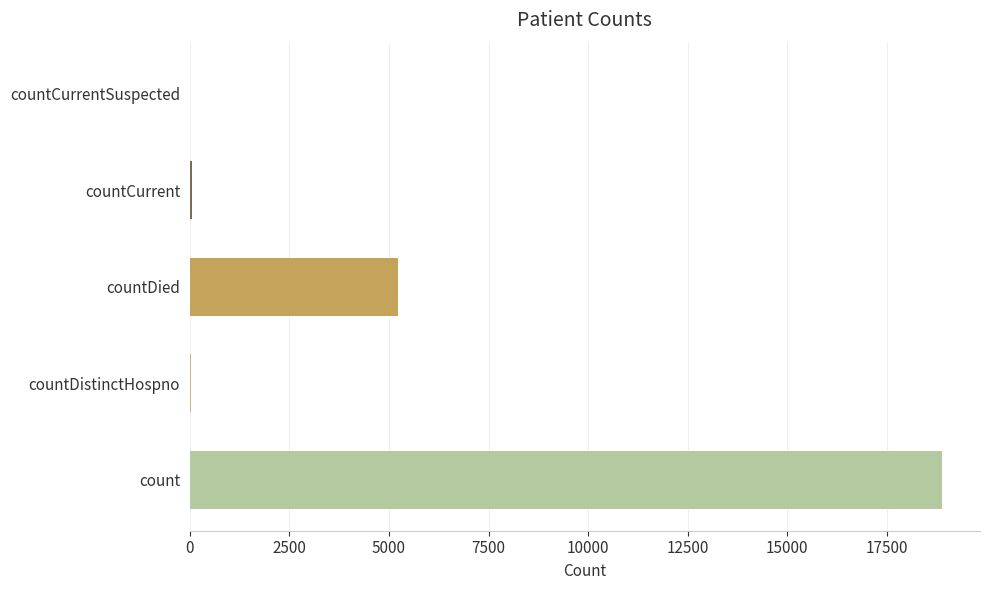

How many data points does each series have?

5